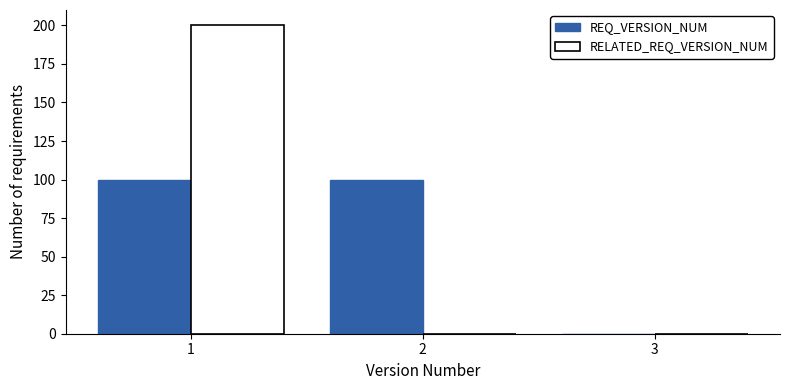

Reading left to right, transcribe this chart: for each range on the x-axis, give the height of each series' bar. The values are not printed on the chart, so give them approximately, as read against the axis.

0.5 to 1.5: REQ_VERSION_NUM=100	RELATED_REQ_VERSION_NUM=200
1.5 to 2.5: REQ_VERSION_NUM=100	RELATED_REQ_VERSION_NUM=0
2.5 to 3.5: REQ_VERSION_NUM=0	RELATED_REQ_VERSION_NUM=0